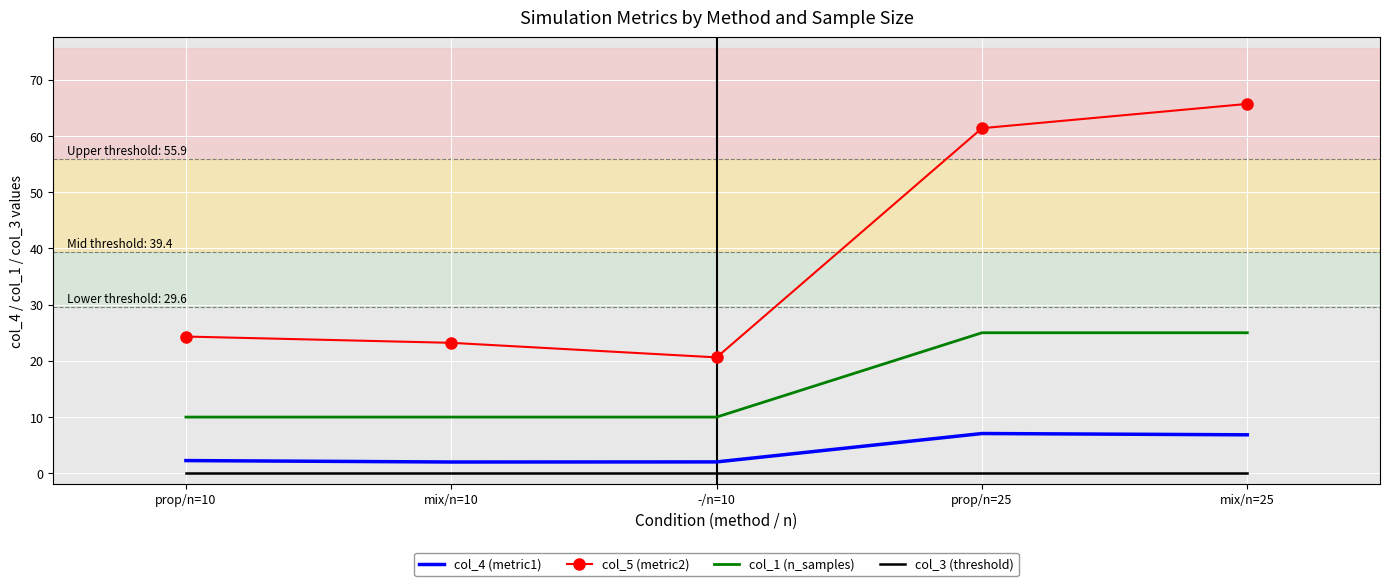

The value of col_5 (metric2) at prop/n=10 is 24.3. True or false?

True